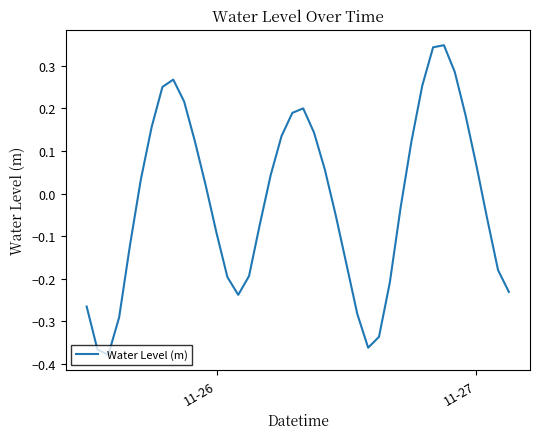

What is the difference between the maximum and minimum values?

0.7